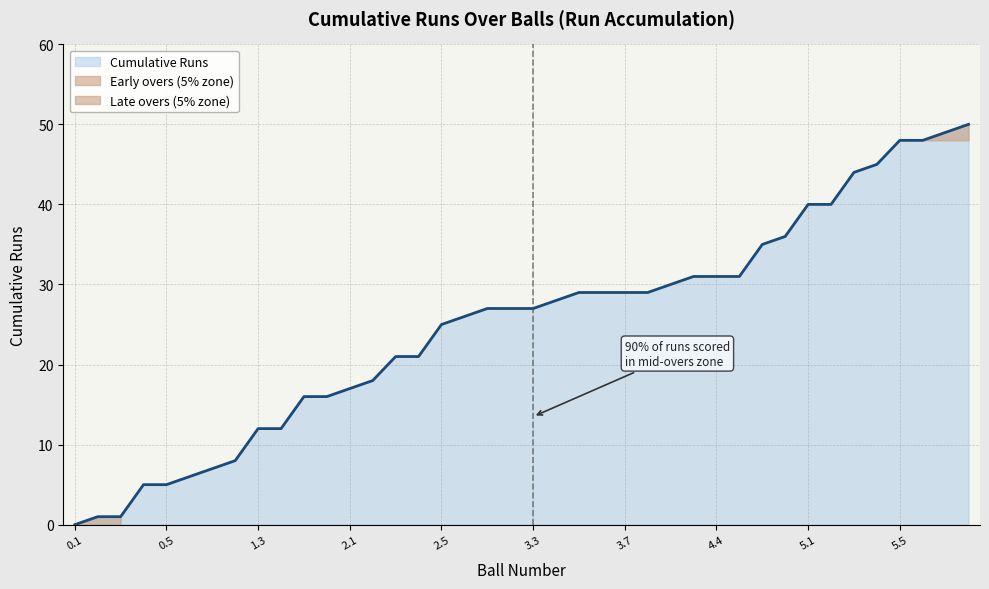

At which label is the value closest to 25?

2.5